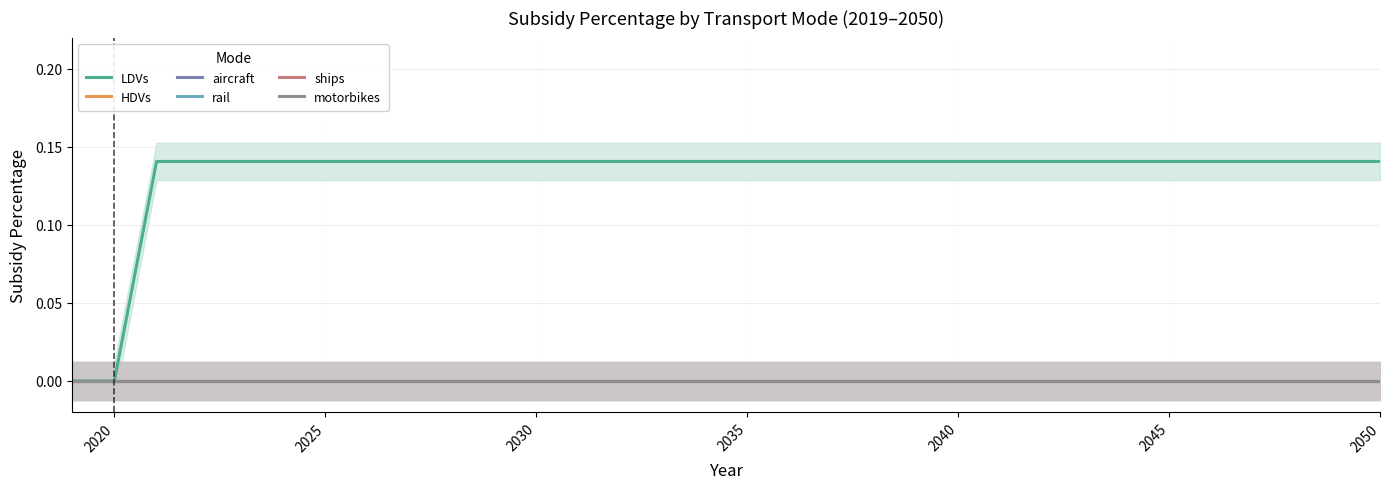

Which series has the widest spread of values?

LDVs